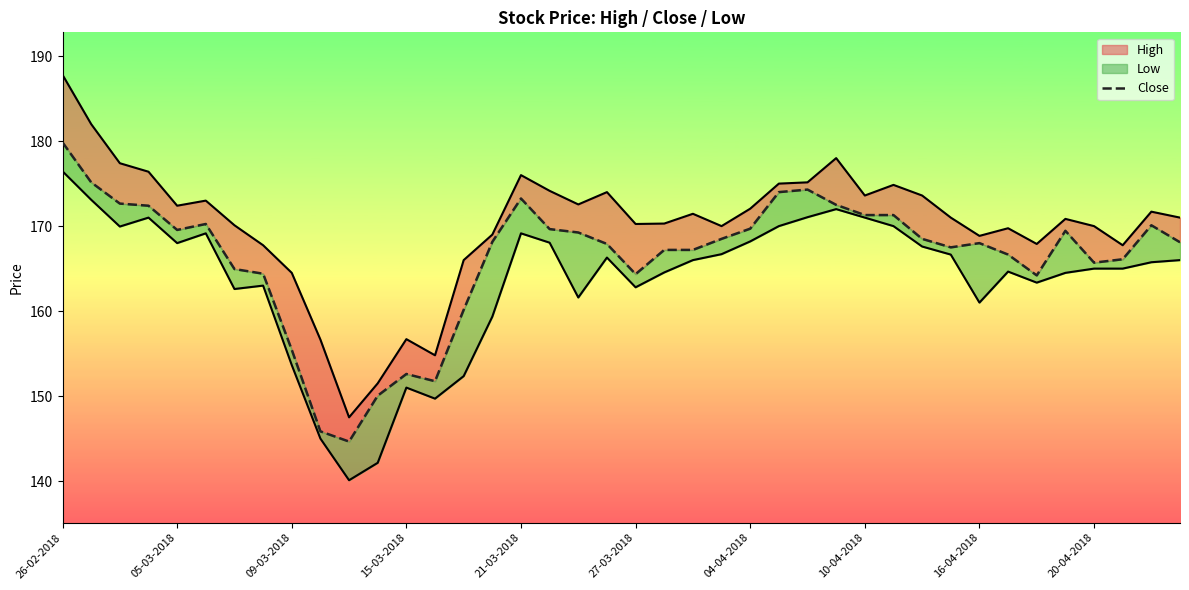

What is the maximum value shown in the chart?

187.8